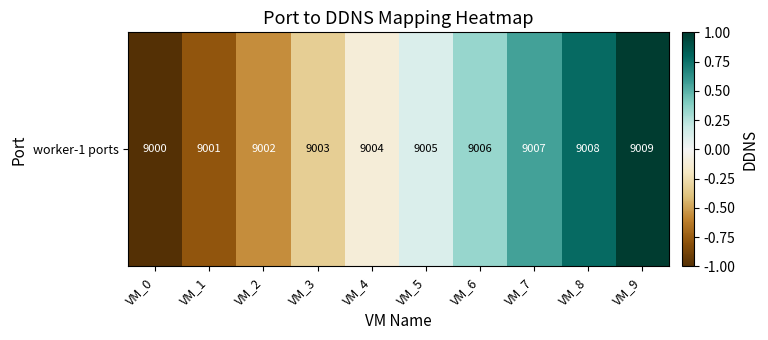

Which category has the lowest value across all series?

VM_0